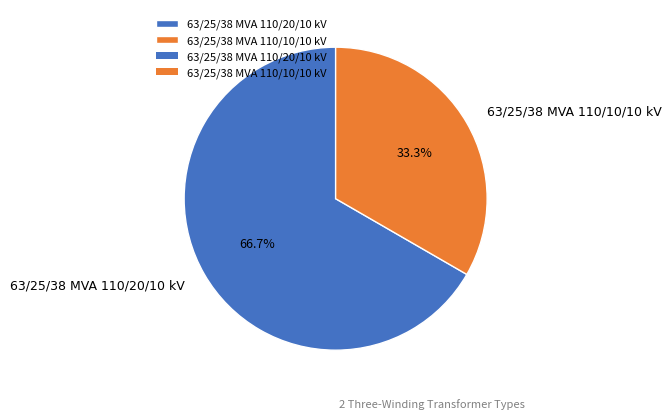

The 63/25/38 MVA 110/10/10 kV slice represents 25% of the pie. True or false?

False